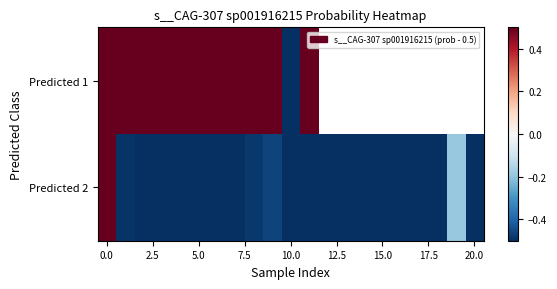

Which series has the largest total across all categories?

Predicted 2